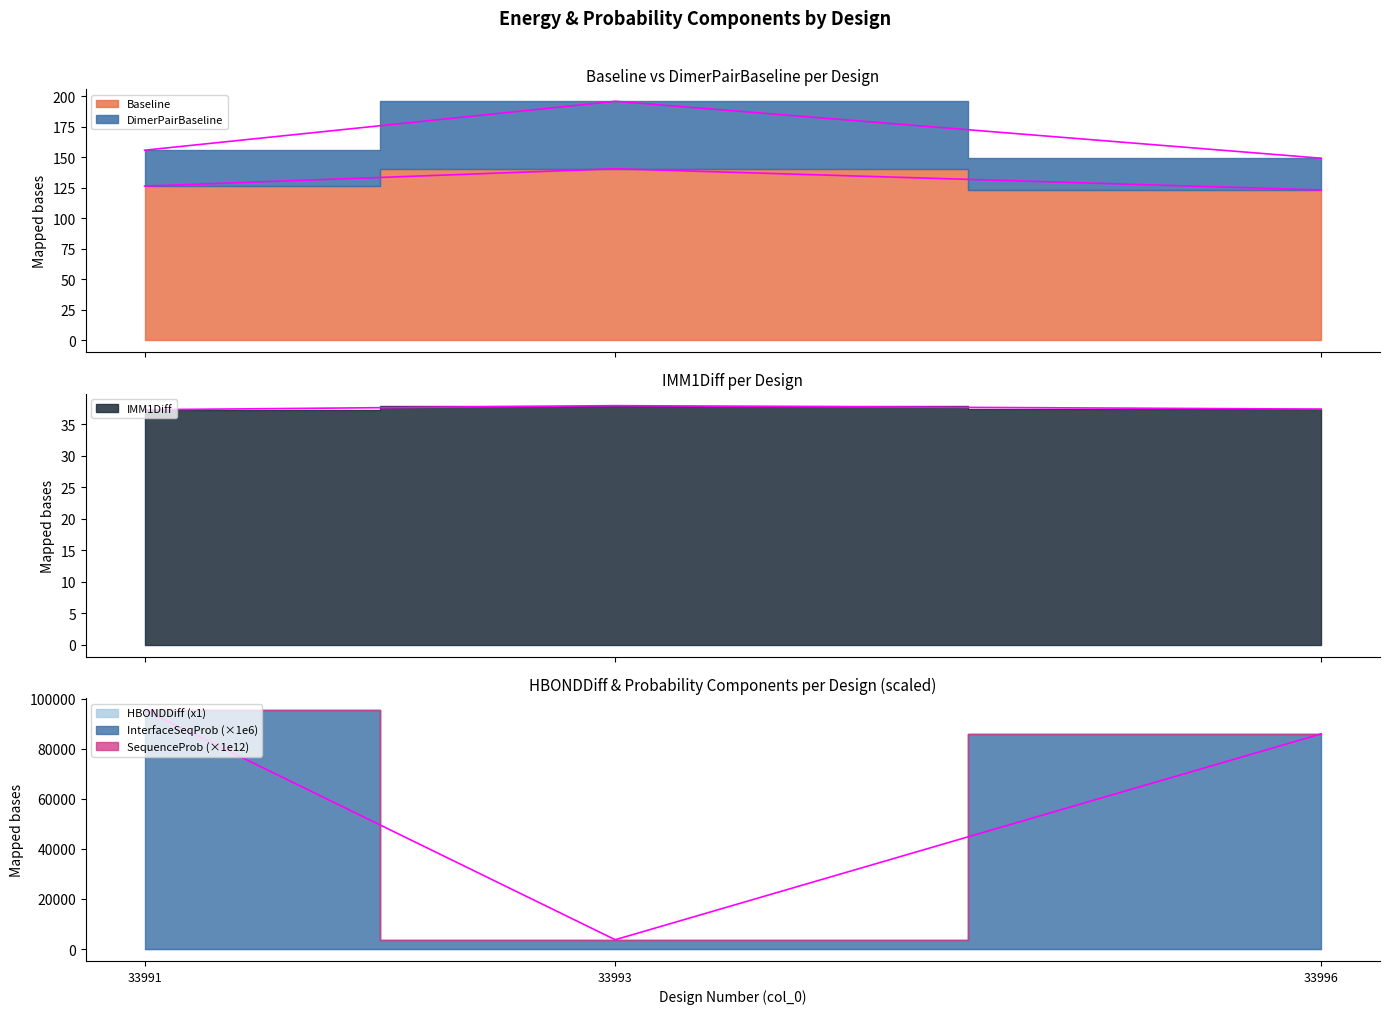

What is the difference between the maximum and second lowest values in the InterfaceSequenceProbability series?

9547.7